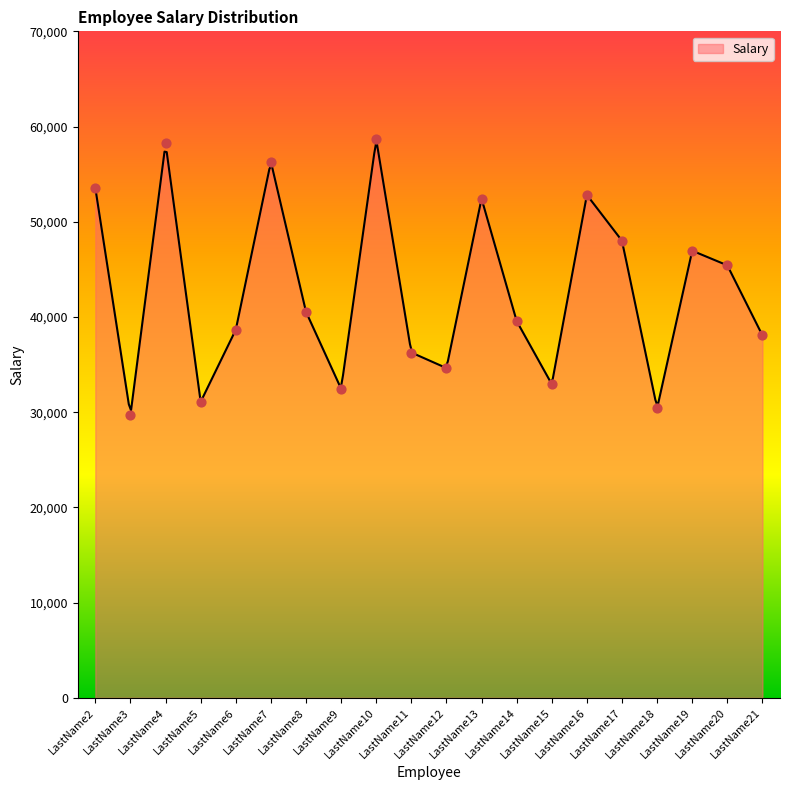

What is the change in value from LastName19 to LastName20?

-1536